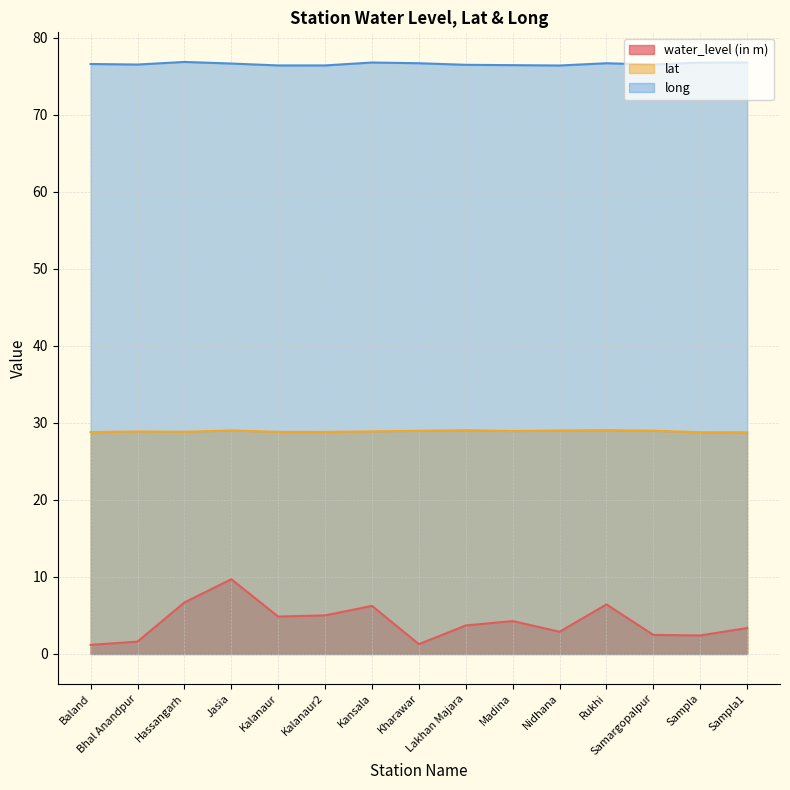

How many series are shown in this chart?

3